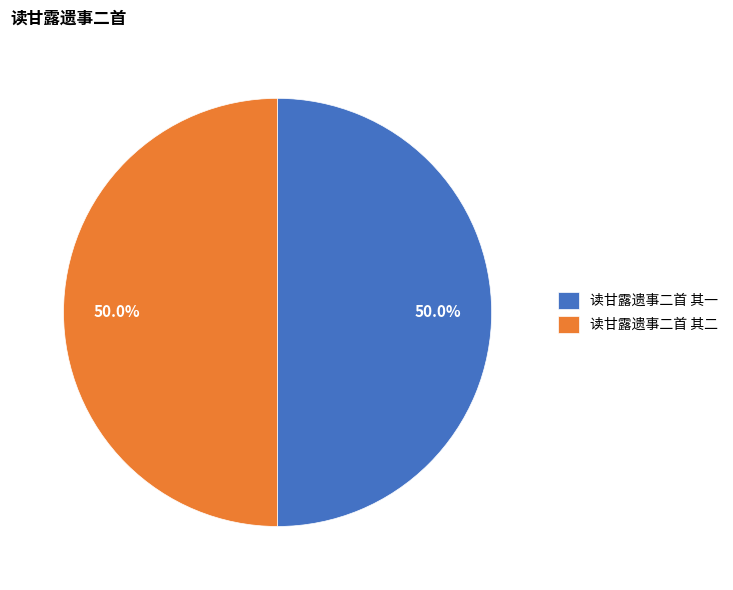

Combined, what portion of the pie is 读甘露遗事二首 其二 and 读甘露遗事二首 其一?

100.0%